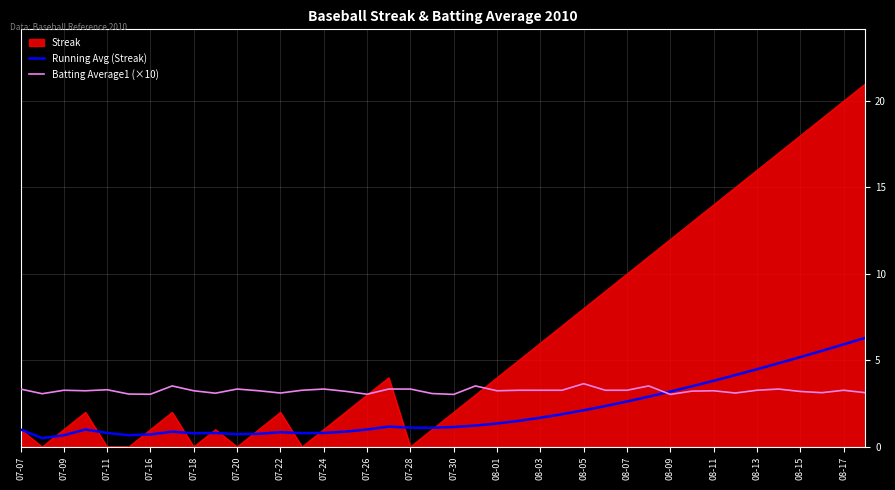

Rank the series by their average value, from highest to lowest.

Streak, Batting Average1 (×10), Running Avg (Streak)